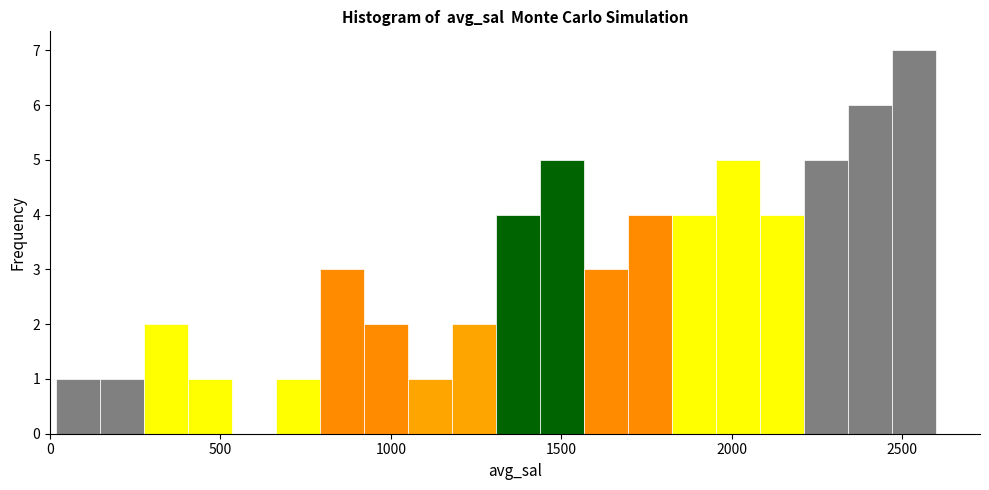

Around what value on the x-axis is the tallest bar? Give the approximate position of its centre, as read against the axis.

2550